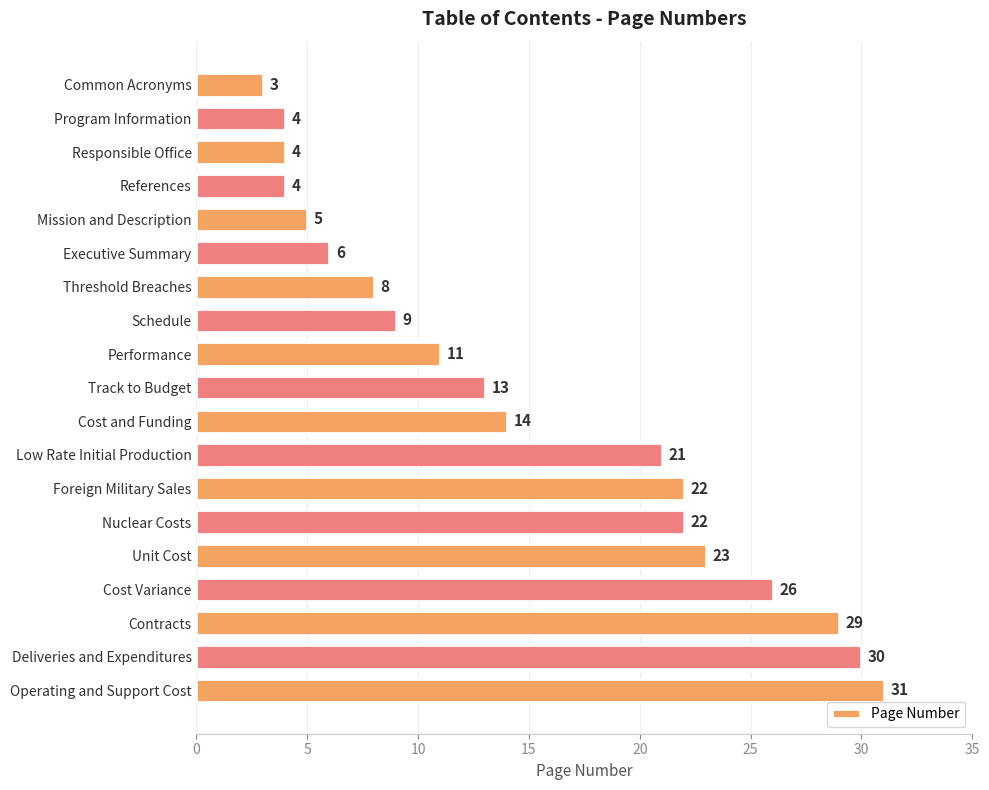

At which label is the value closest to 17?

Cost and Funding